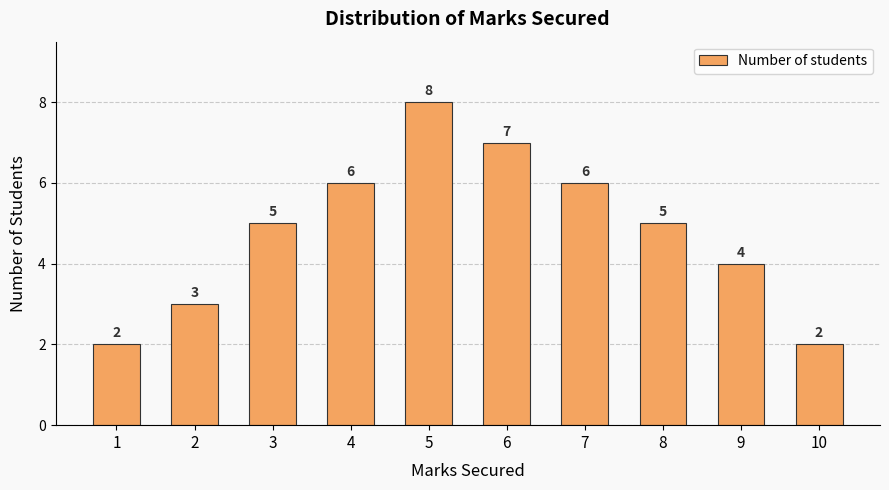

What is the ratio of the value at 7 to the value at 3?

1.2